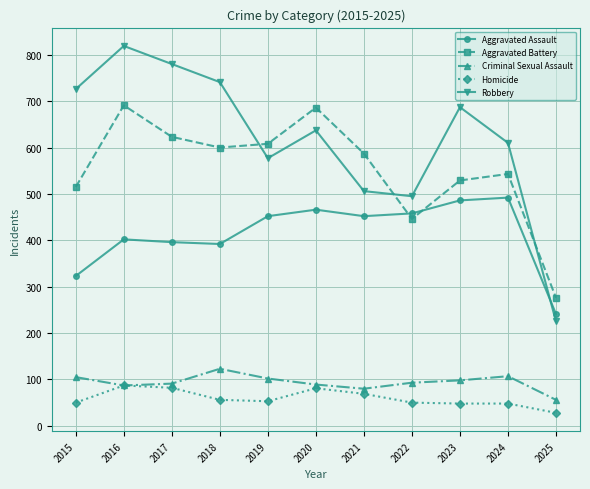

How many lines are shown in the chart?

5